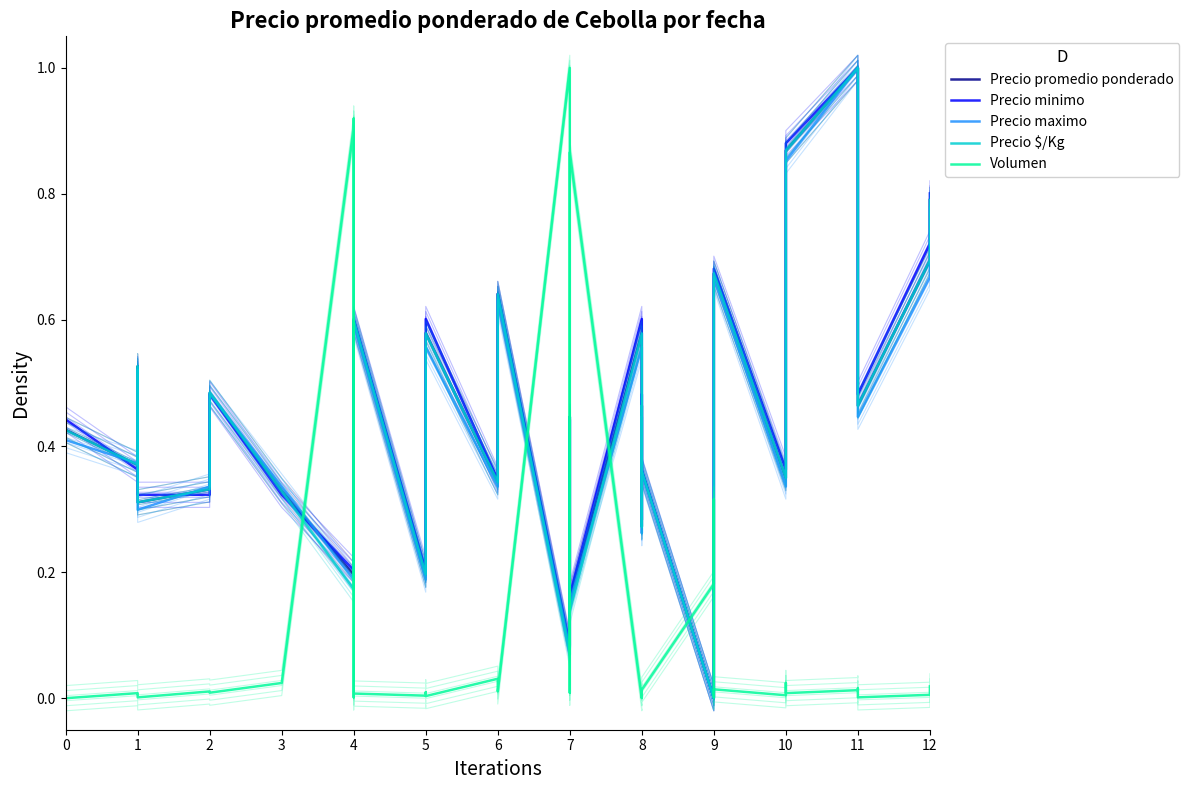

Reading right to left, extract all data points from this chart.

Precio promedio ponderado: 0.8	0.7	0.5	0.6	1.0	0.9	0.4	0.3	0.7	0.5	0.0	0.0	0.4	0.5	0.3	0.6	0.2	0.4	0.3	0.1	0.6	0.3	0.6	0.3	0.3	0.2	0.6	0.3	0.3	0.3	0.2	0.3	0.5	0.3	0.3	0.5	0.4	0.4	0.5	0.7
Precio minimo: 0.8	0.7	0.5	0.6	1.0	0.9	0.4	0.4	0.7	0.6	0.0	0.0	0.4	0.5	0.3	0.6	0.2	0.4	0.3	0.1	0.6	0.3	0.6	0.4	0.3	0.2	0.6	0.3	0.3	0.3	0.2	0.3	0.5	0.3	0.3	0.5	0.4	0.4	0.5	0.7
Precio maximo: 0.8	0.7	0.4	0.6	1.0	0.9	0.4	0.3	0.7	0.5	0.0	0.0	0.4	0.4	0.3	0.6	0.2	0.4	0.3	0.1	0.6	0.3	0.6	0.3	0.3	0.2	0.6	0.3	0.3	0.3	0.2	0.3	0.5	0.3	0.3	0.5	0.4	0.4	0.5	0.7
Precio $/Kg: 0.8	0.7	0.5	0.6	1.0	0.9	0.4	0.3	0.7	0.5	0.0	0.0	0.4	0.5	0.3	0.6	0.1	0.4	0.3	0.1	0.6	0.3	0.6	0.3	0.3	0.2	0.6	0.3	0.3	0.3	0.2	0.3	0.5	0.3	0.3	0.5	0.4	0.4	0.5	0.7
Volumen: 0.0	0.0	0.0	0.0	0.0	0.0	0.0	0.0	0.0	0.0	0.3	0.2	0.0	0.0	0.0	0.0	0.9	0.0	0.0	1.0	0.0	0.0	0.0	0.0	0.0	0.0	0.0	0.0	0.9	0.0	0.9	0.0	0.0	0.0	0.0	0.0	0.0	0.0	0.0	0.0